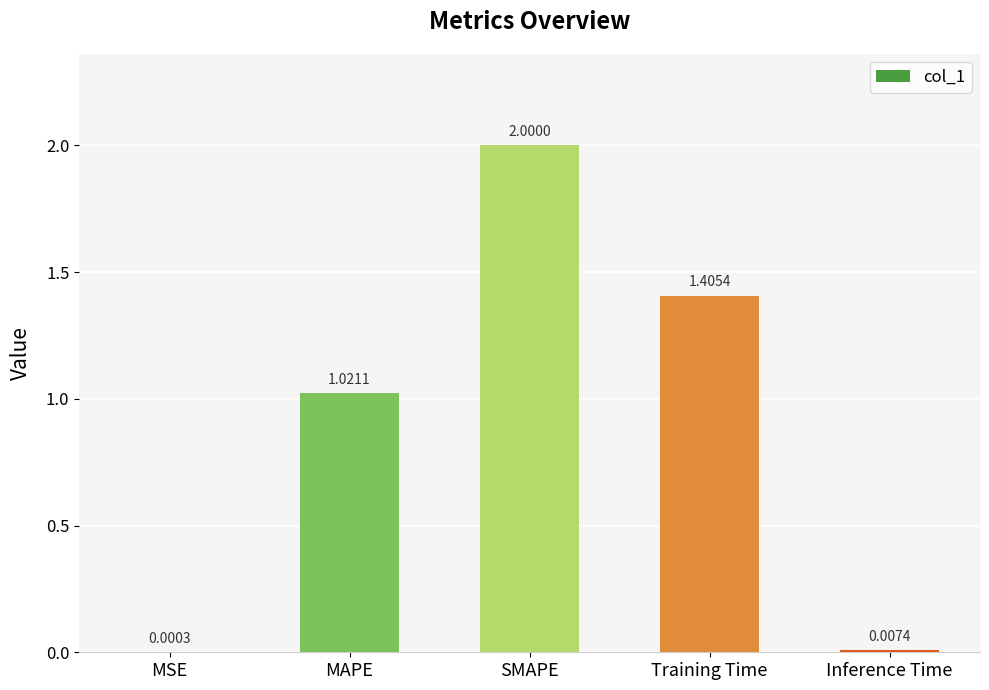

Where does the data first go above 1?

MAPE